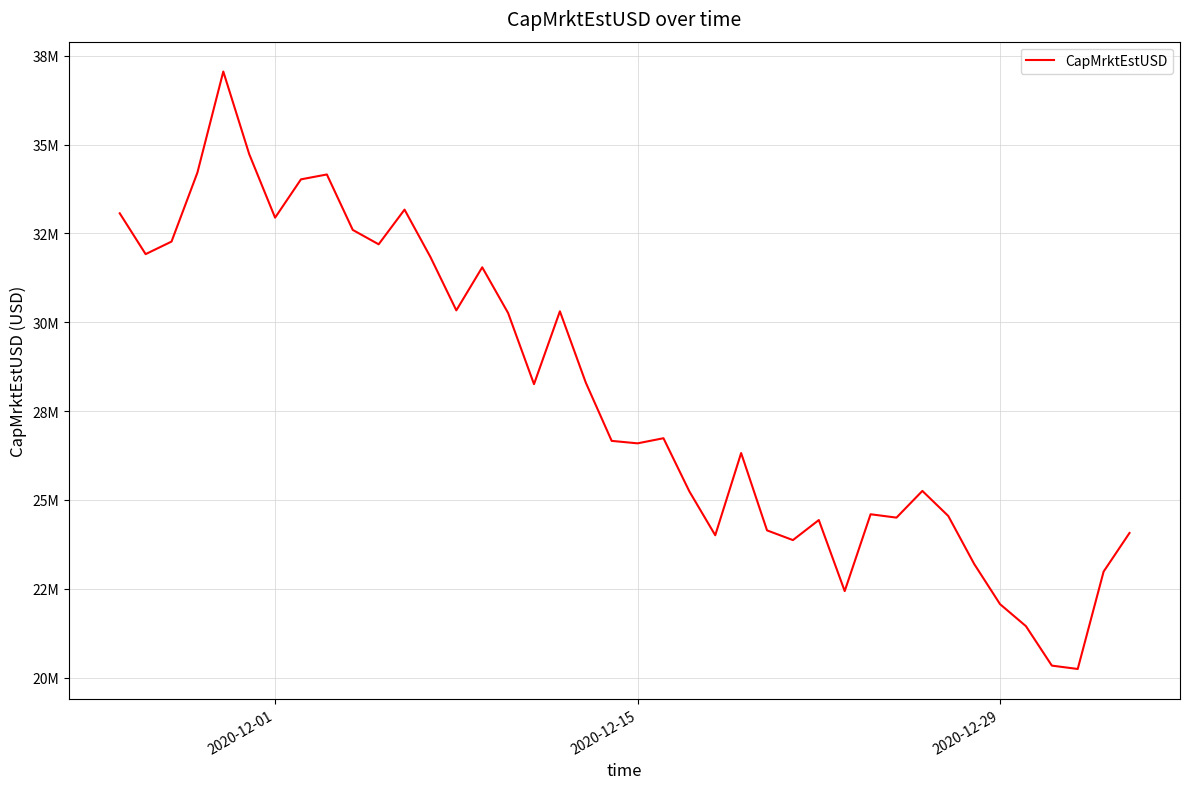

Does the chart display data point markers on the line(s)?

No